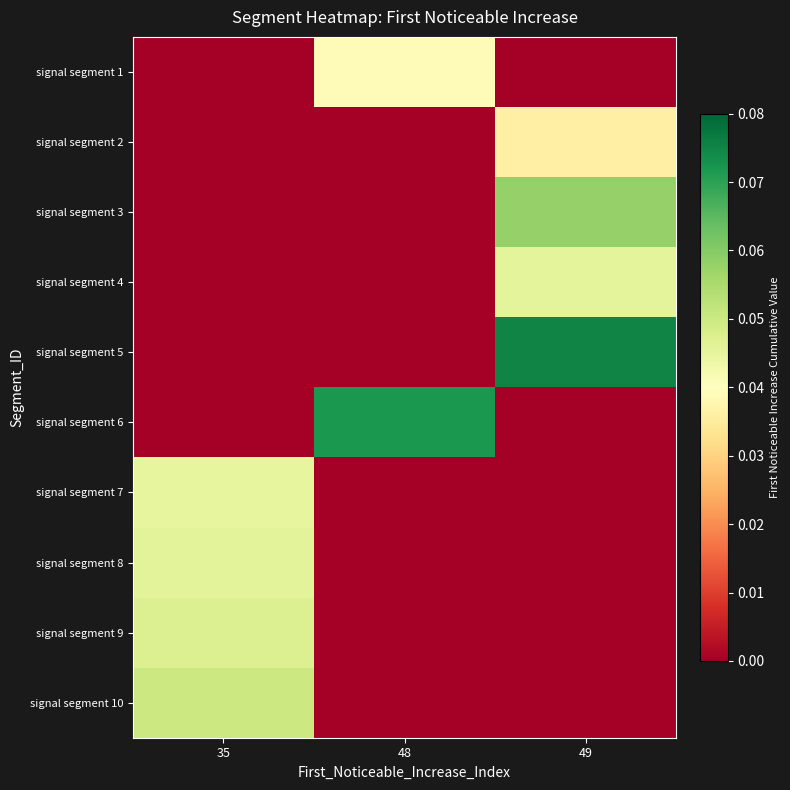

Reading left to right, transcribe all the data shown in this chart.

signal segment 1: 35=0.0	48=0.0	49=0.0
signal segment 2: 35=0.0	48=0.0	49=0.0
signal segment 3: 35=0.0	48=0.0	49=0.1
signal segment 4: 35=0.0	48=0.0	49=0.0
signal segment 5: 35=0.0	48=0.0	49=0.1
signal segment 6: 35=0.0	48=0.1	49=0.0
signal segment 7: 35=0.0	48=0.0	49=0.0
signal segment 8: 35=0.0	48=0.0	49=0.0
signal segment 9: 35=0.0	48=0.0	49=0.0
signal segment 10: 35=0.1	48=0.0	49=0.0